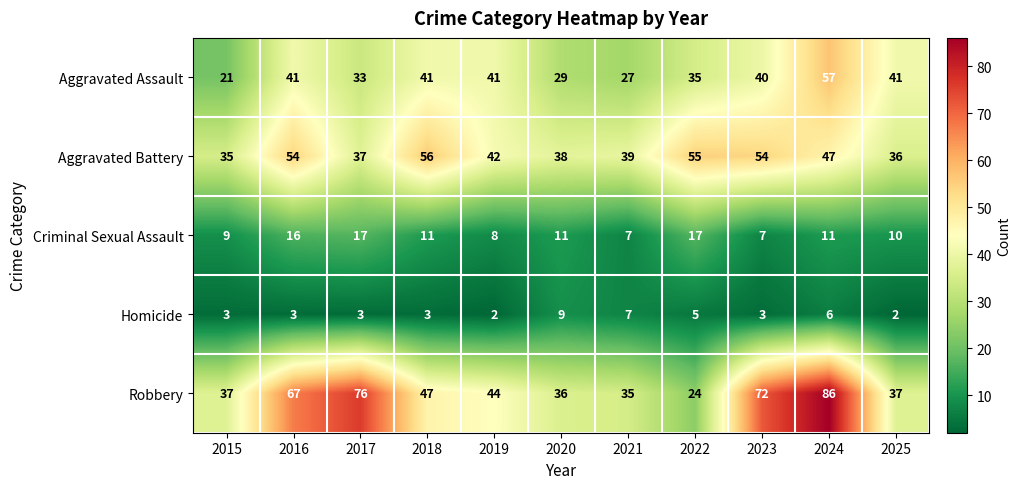

The Aggravated Battery series shows 37 at 2017. True or false?

True